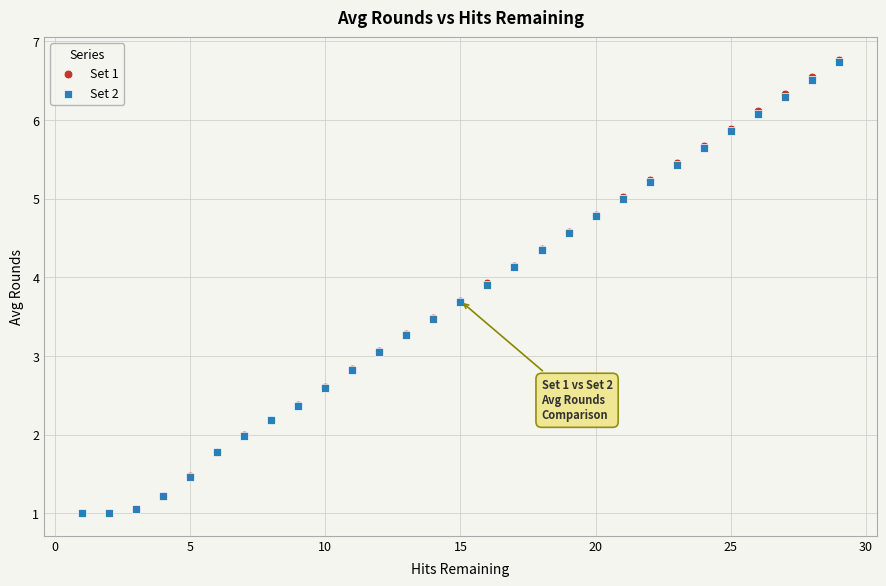

What are all the series names shown in the legend?

Set 1, Set 2